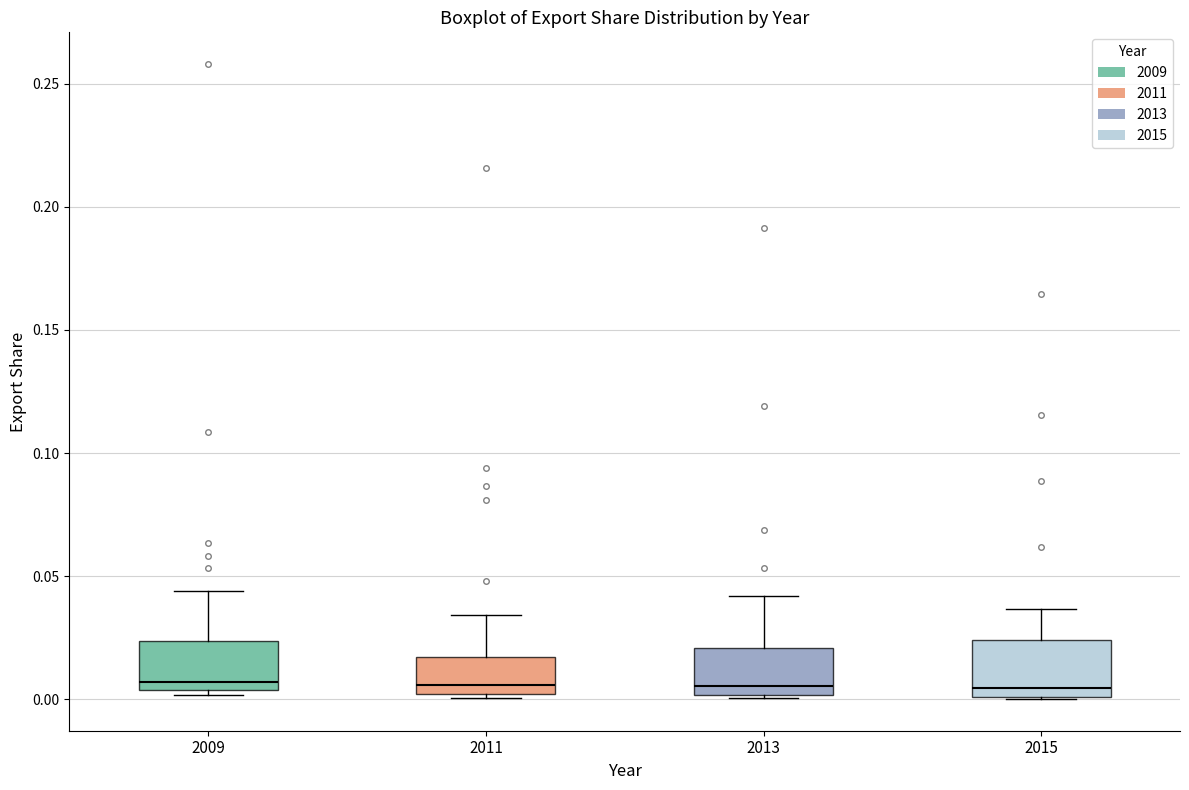

Where is the lower edge of the box at x = 2013 on the y-axis? The values are not printed on the chart, so give them approximately, as read against the axis.

0.000